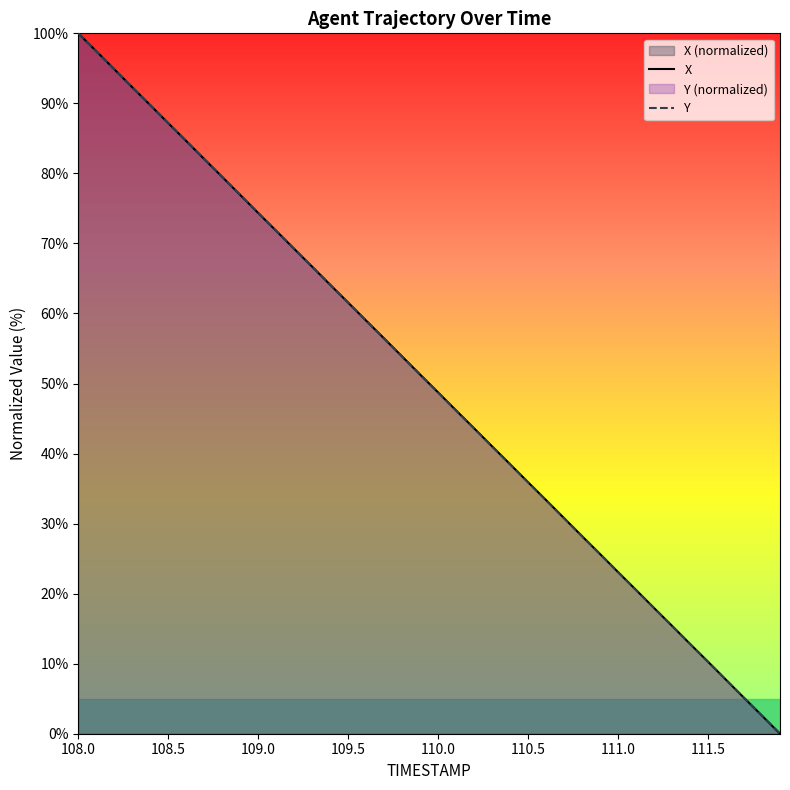

Does the chart display data point markers on the line(s)?

No